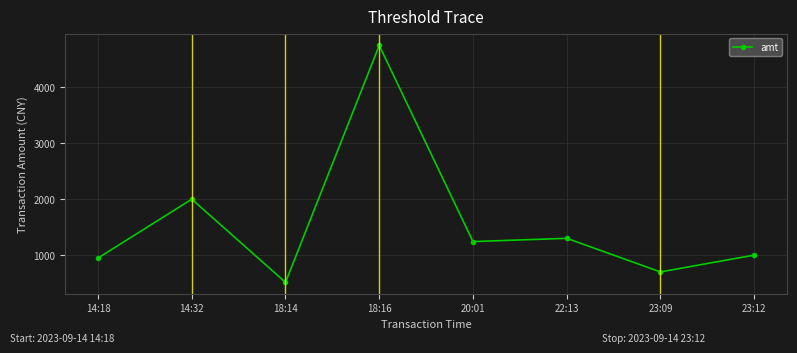

Rank the categories by value from highest to lowest.

18:16, 14:32, 22:13, 20:01, 23:12, 14:18, 23:09, 18:14